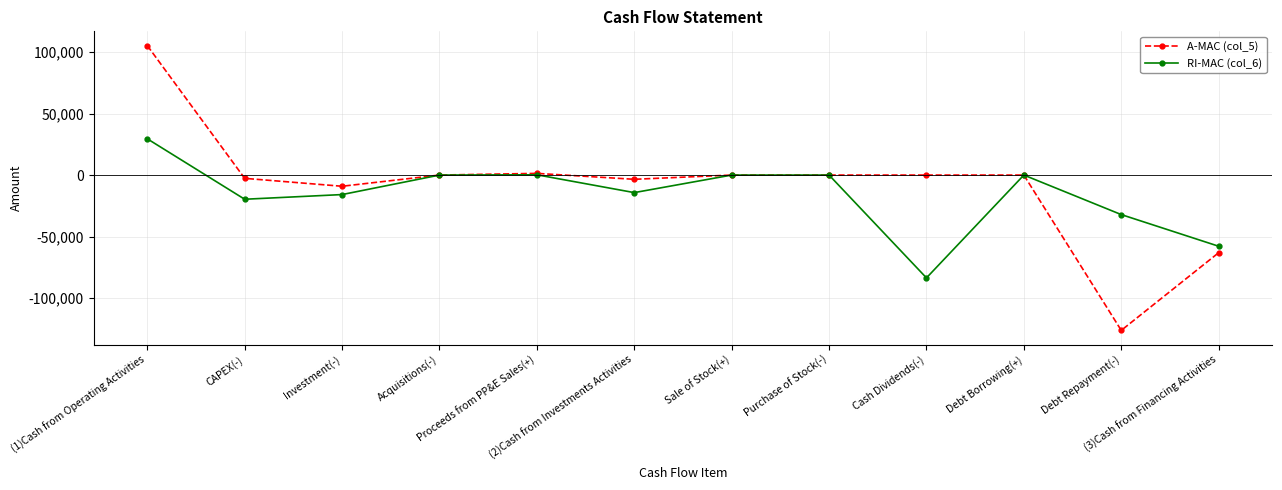

At which category is the sum across all series the highest?

(1)Cash from Operating Activities